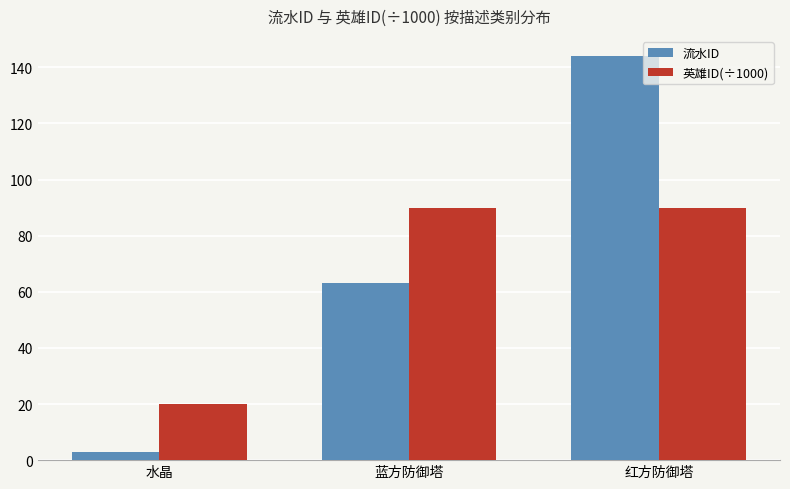

Reading left to right, extract all data points from this chart.

流水ID: 水晶=3.0	蓝方防御塔=63.0	红方防御塔=144.0
英雄ID(÷1000): 水晶=20.0	蓝方防御塔=90.0	红方防御塔=90.0